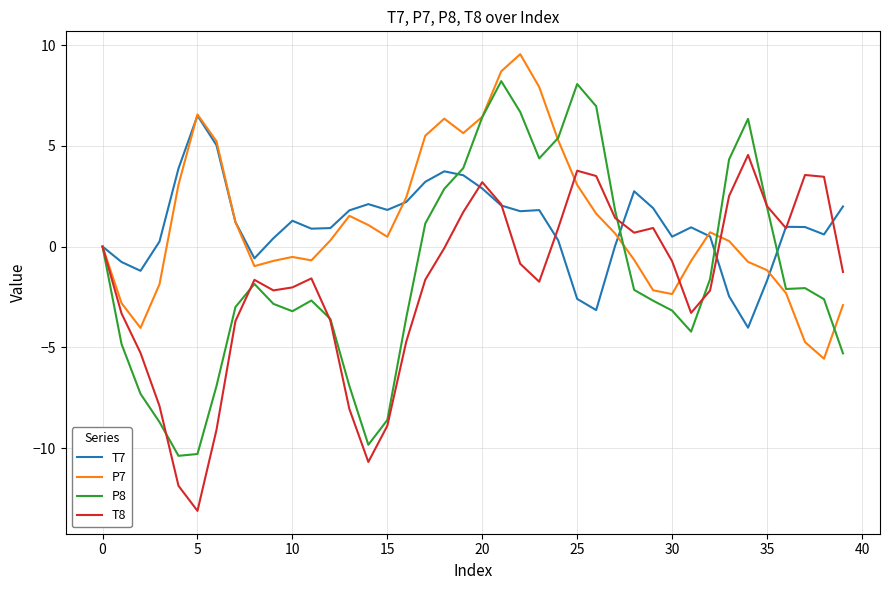

What is the maximum value for T7?

6.5